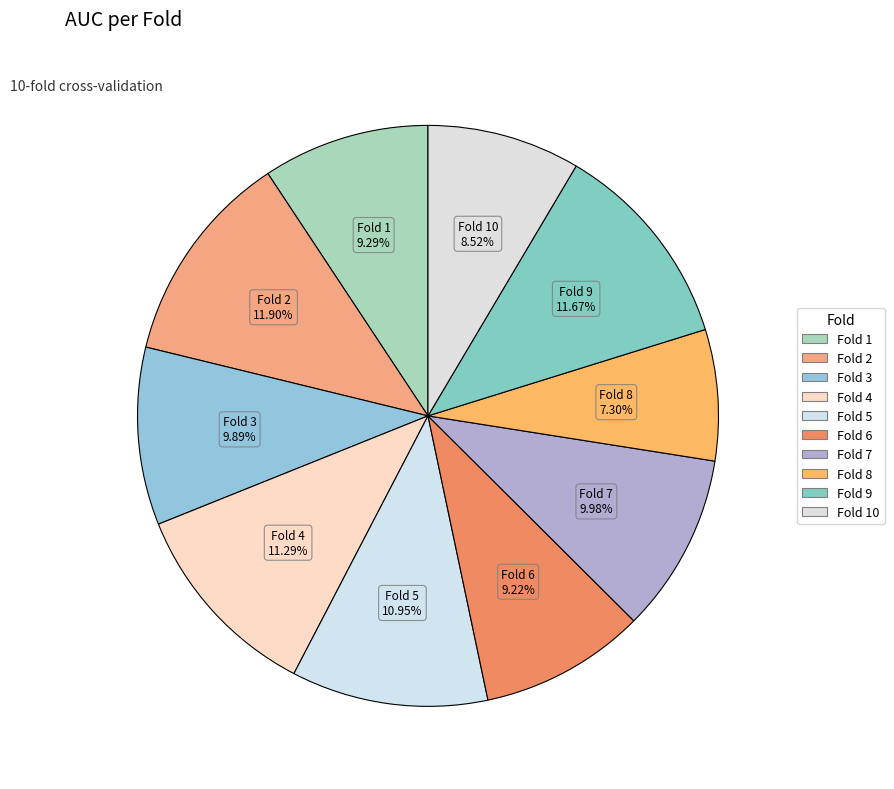

How many slices are in this pie chart?

10